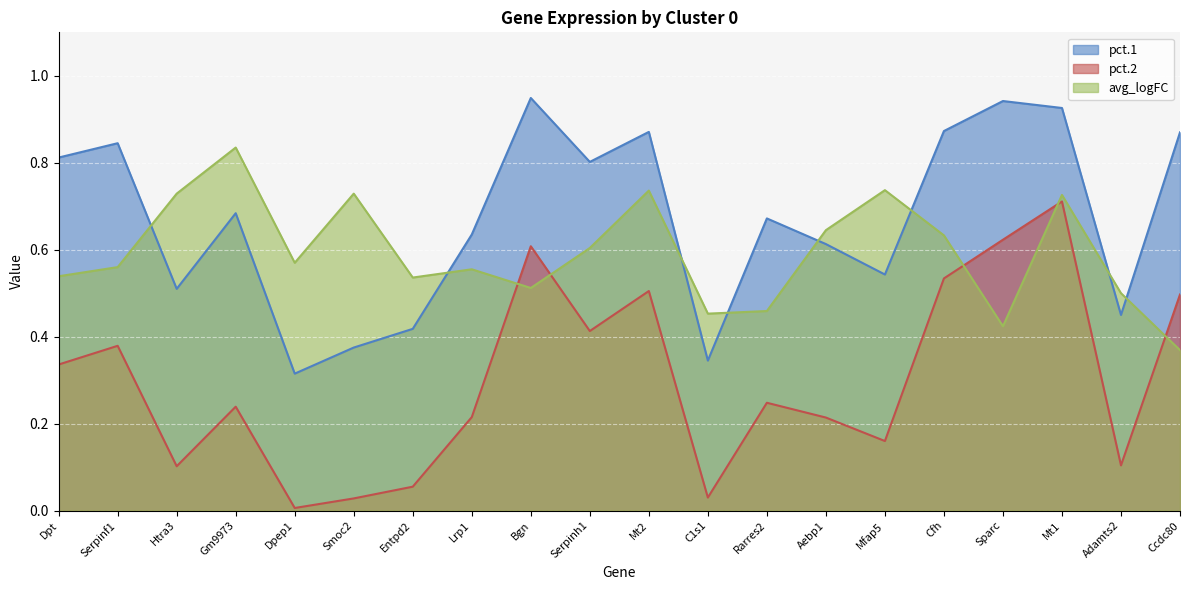

Reading left to right, extract all data points from this chart.

pct.1: 0.8	0.8	0.5	0.7	0.3	0.4	0.4	0.6	0.9	0.8	0.9	0.3	0.7	0.6	0.5	0.9	0.9	0.9	0.5	0.9
pct.2: 0.3	0.4	0.1	0.2	0.0	0.0	0.1	0.2	0.6	0.4	0.5	0.0	0.2	0.2	0.2	0.5	0.6	0.7	0.1	0.5
avg_logFC: 0.5	0.6	0.7	0.8	0.6	0.7	0.5	0.6	0.5	0.6	0.7	0.5	0.5	0.6	0.7	0.6	0.4	0.7	0.5	0.4